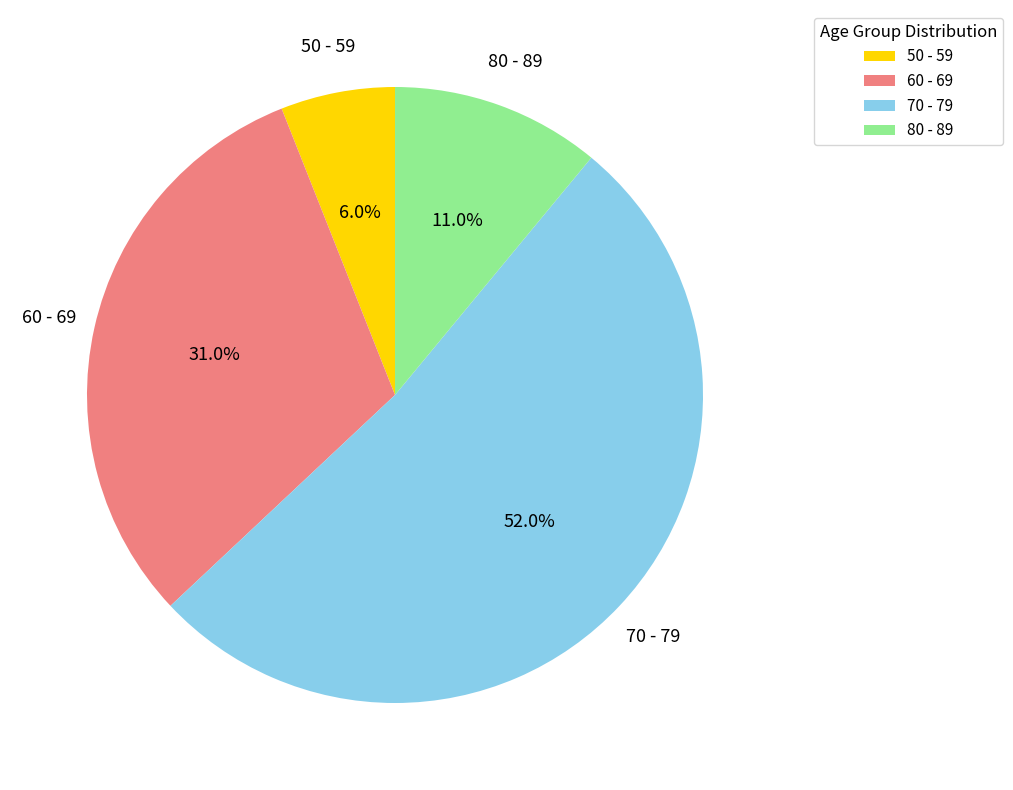

Do 60 - 69 and 50 - 59 together represent more than half of the pie?

No